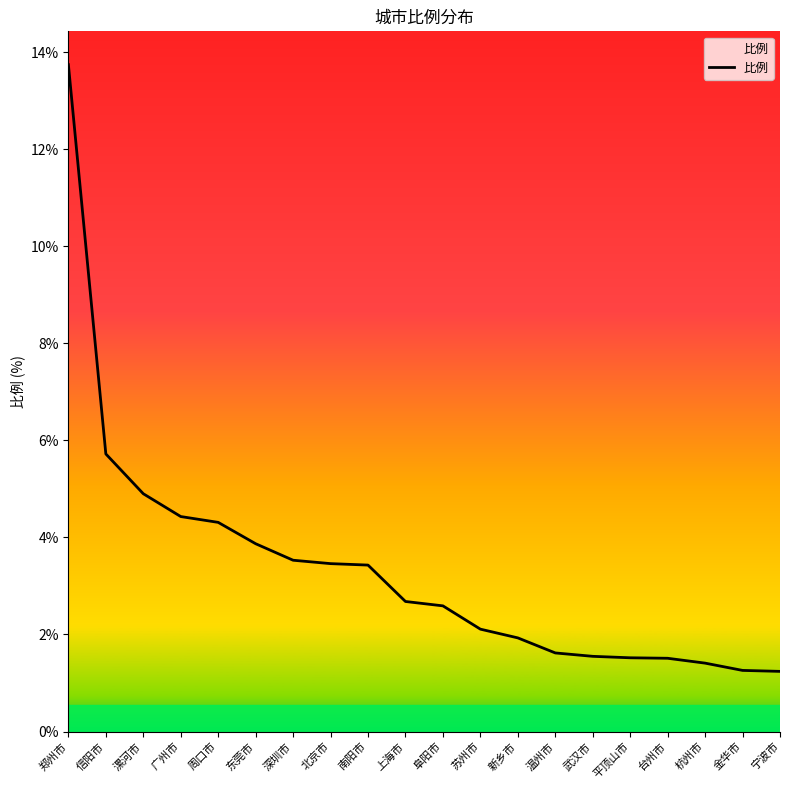

What is the label of the 7th point from the right?

温州市